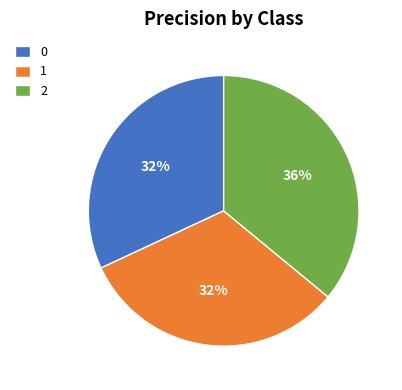

What percentage is the 1 slice, to the nearest percent?

32%